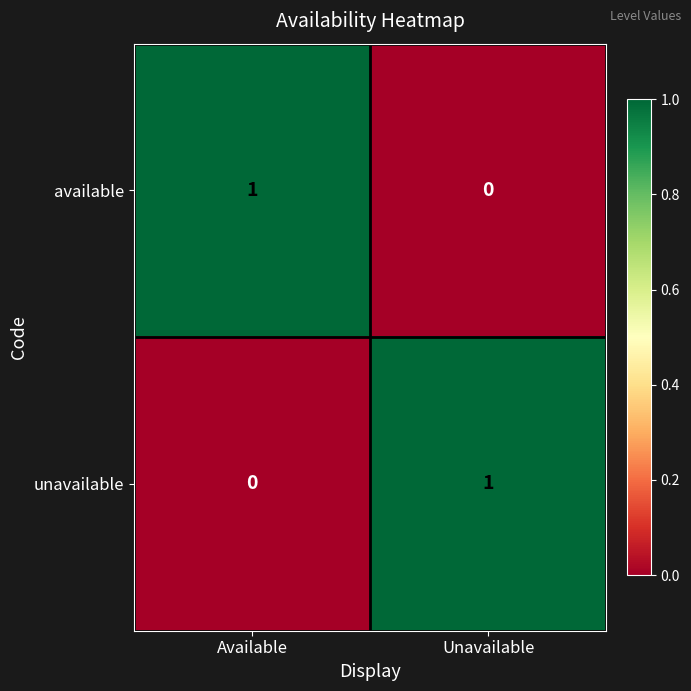

Which category has the lowest value in the available series?

Unavailable